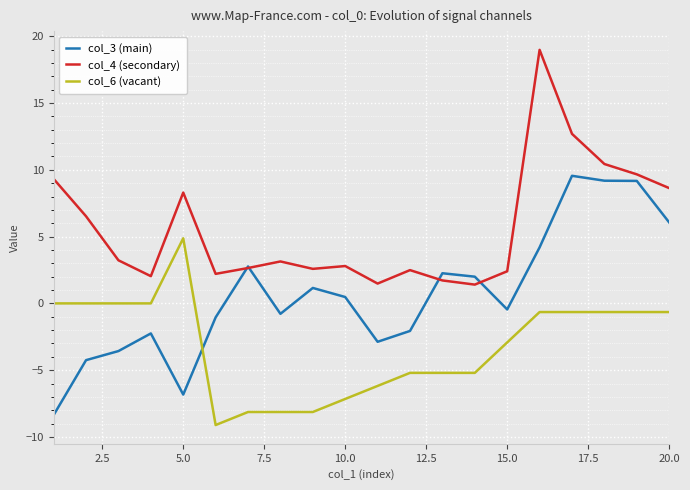

True or false: col_6 (vacant) and col_3 (main) intersect in this chart.

True